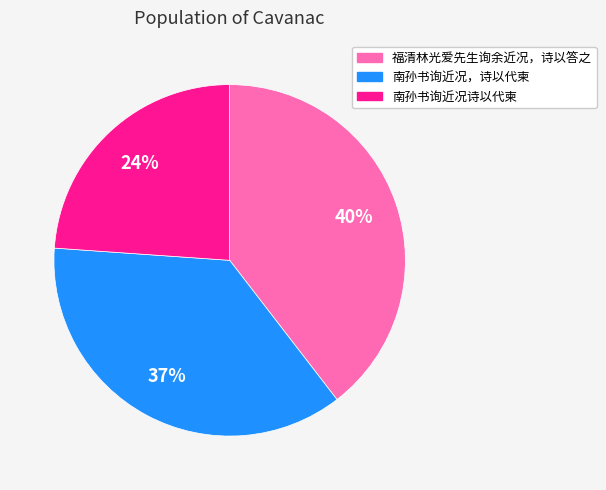

To the nearest percent, what is the difference between the 南孙书询近况，诗以代柬 and 福清林光爱先生询余近况，诗以答之 slice percentages?

3%